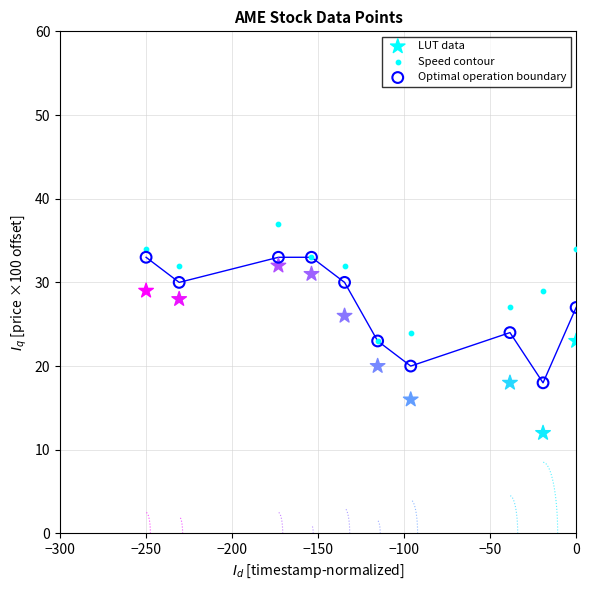

What are all the series names shown in the legend?

LUT data, Speed contour, Optimal operation boundary